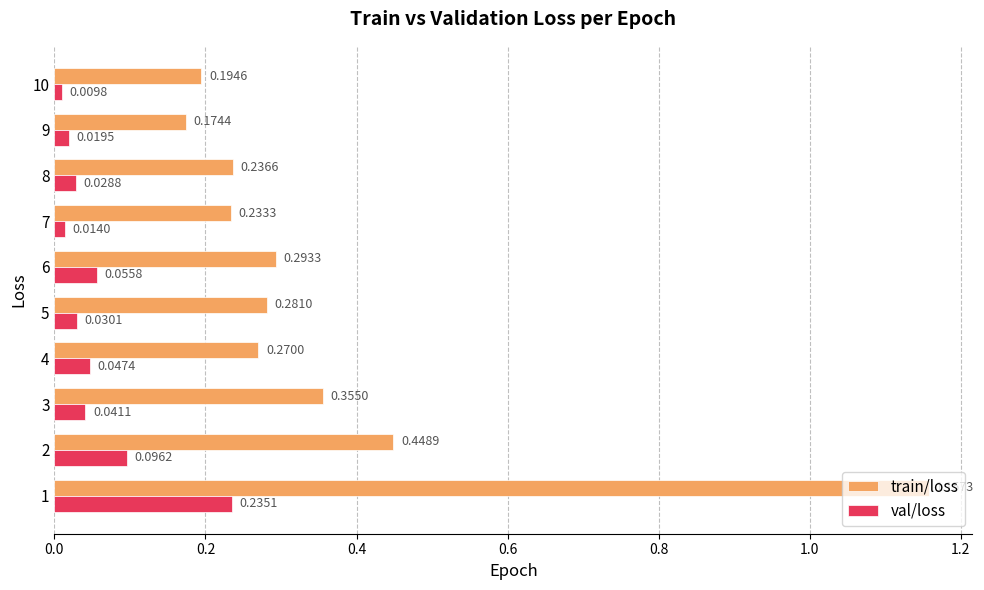

At which label is train/loss closest to 0?

9